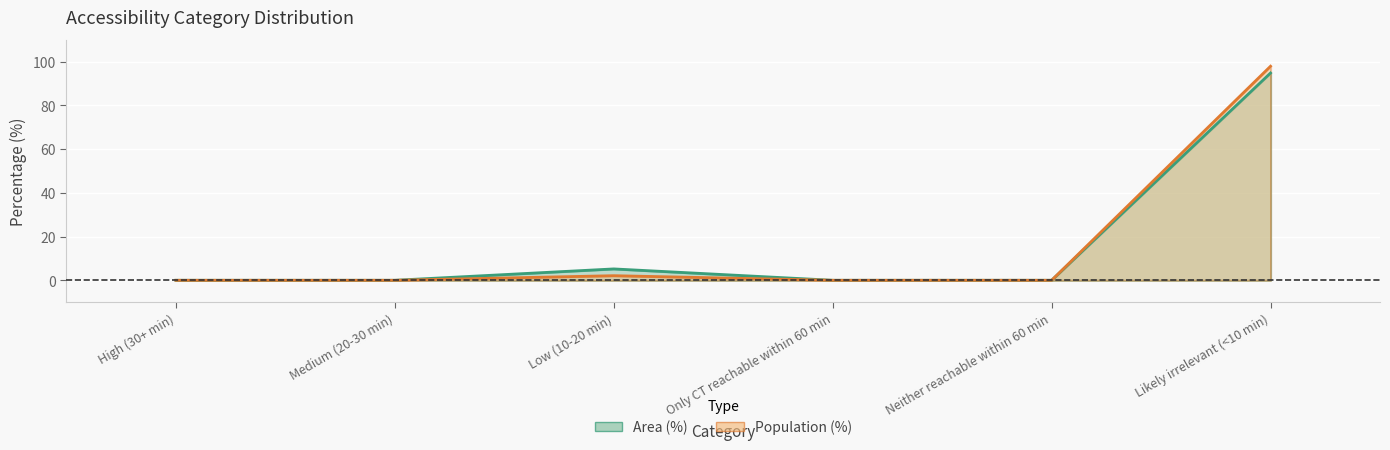

Which label corresponds to the largest value in the chart?

Likely irrelevant (<10 min)